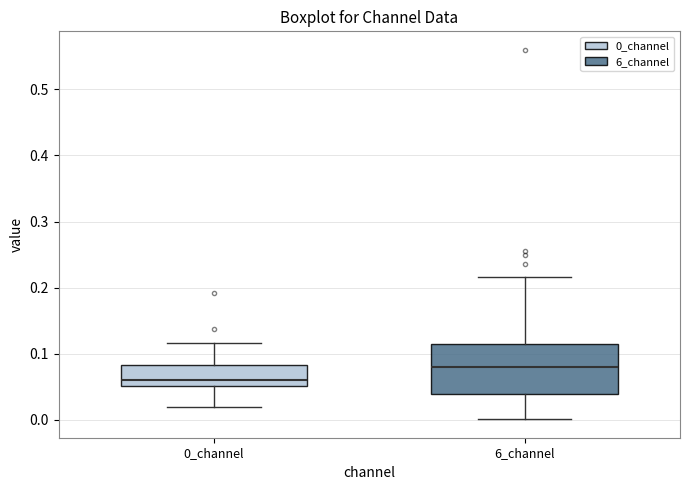

Which box is the tallest, from its lower edge to its upper edge?

6_channel